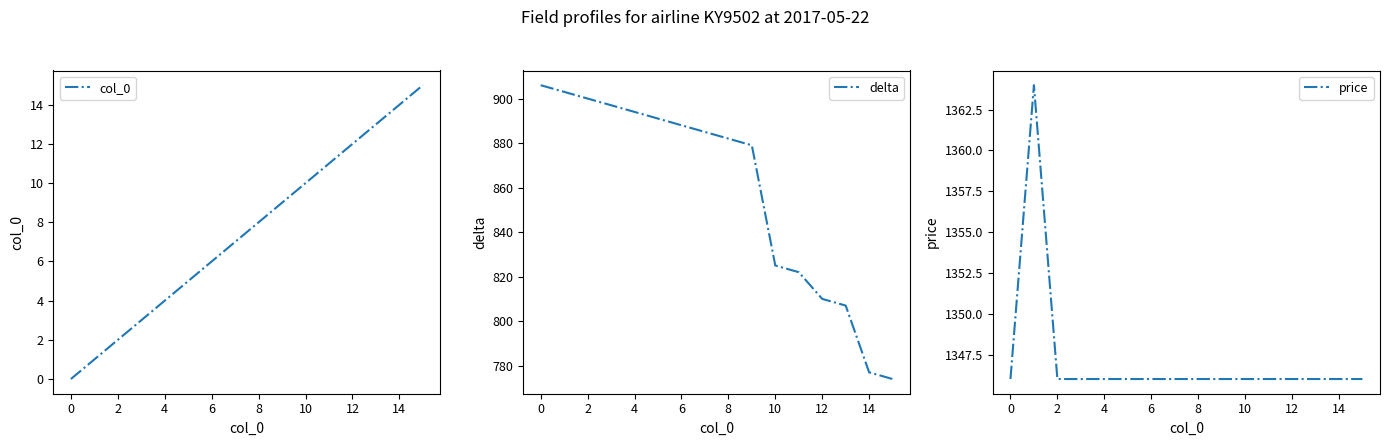

What is the difference between the highest and lowest values at 13?

1333